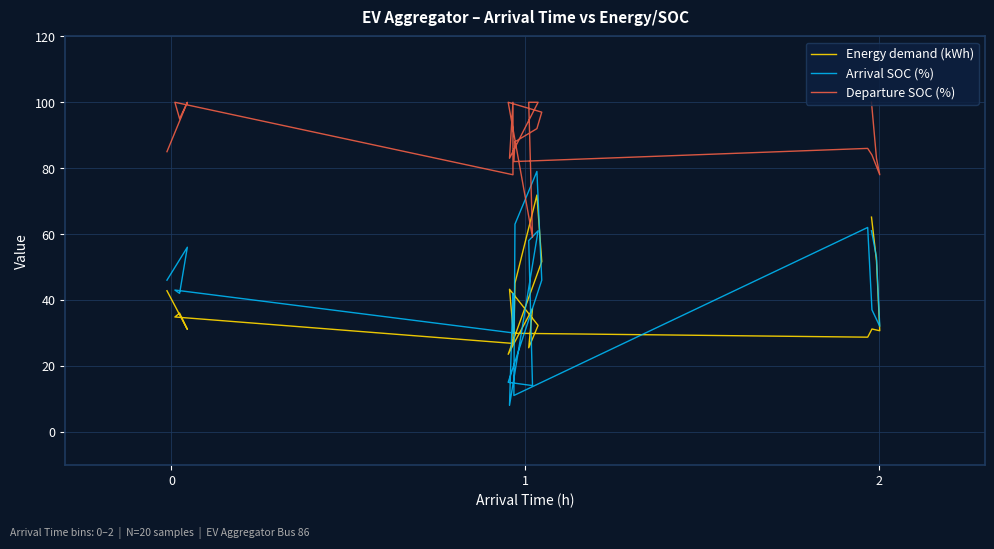

What is the difference between the maximum and minimum values in the Departure SOC (%) series?

41.0